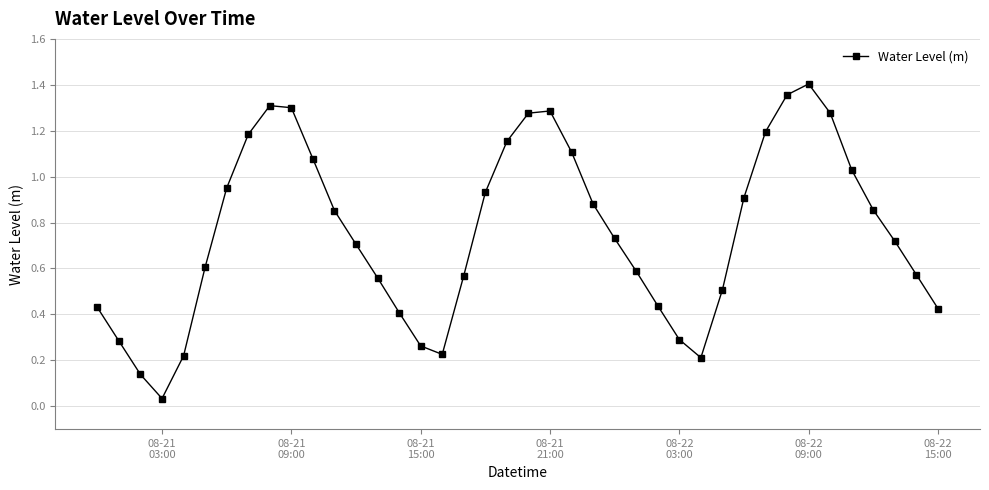

What is the average value?

0.8